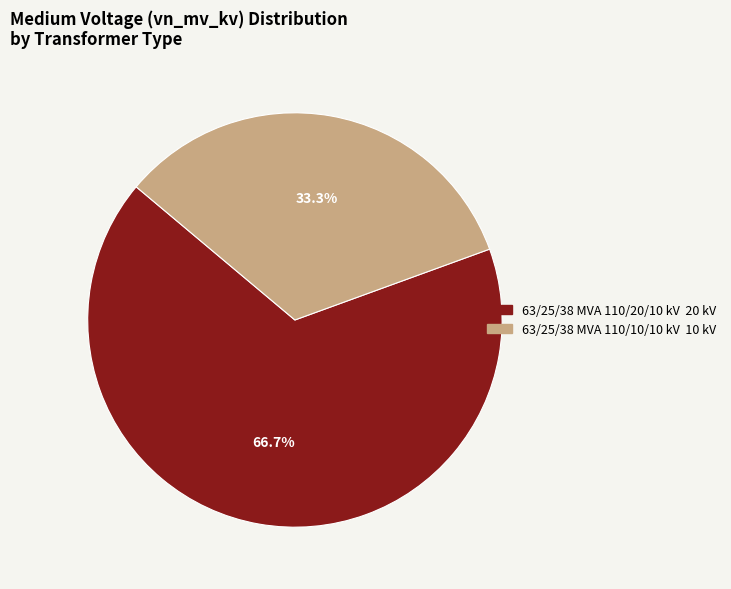

The 63/25/38 MVA 110/20/10 kV slice represents 52% of the pie. True or false?

False